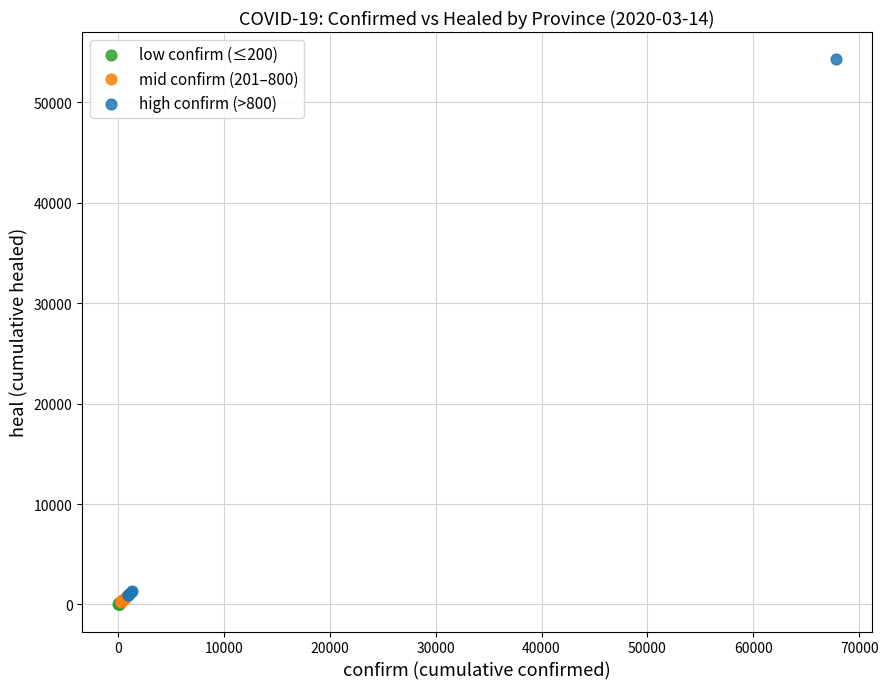

What are all the series names shown in the legend?

low confirm (≤200), mid confirm (201–800), high confirm (>800)